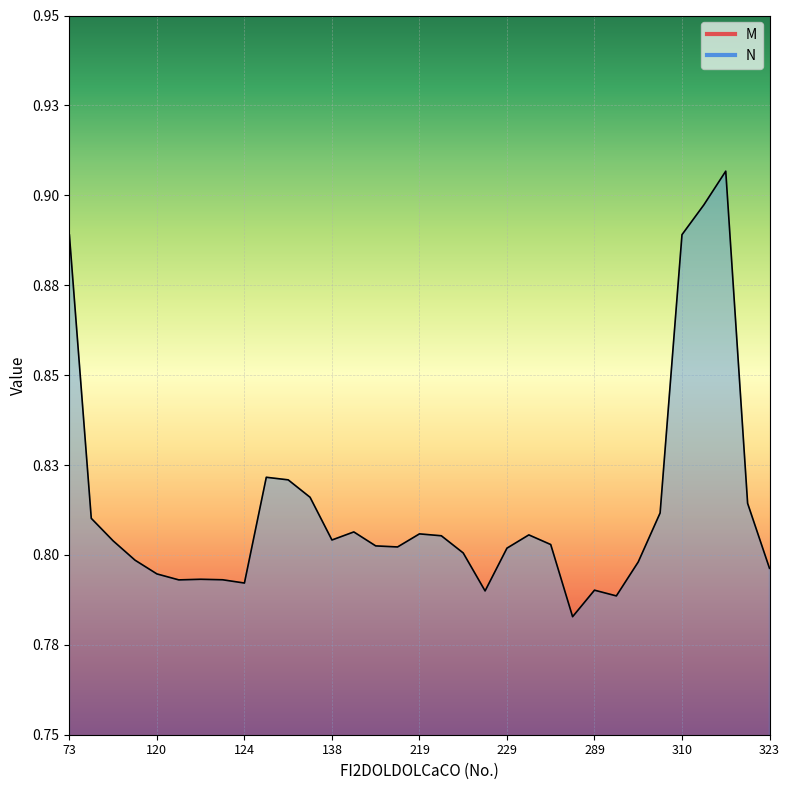

What is the sum of the N values at 228 and 221?

1.6